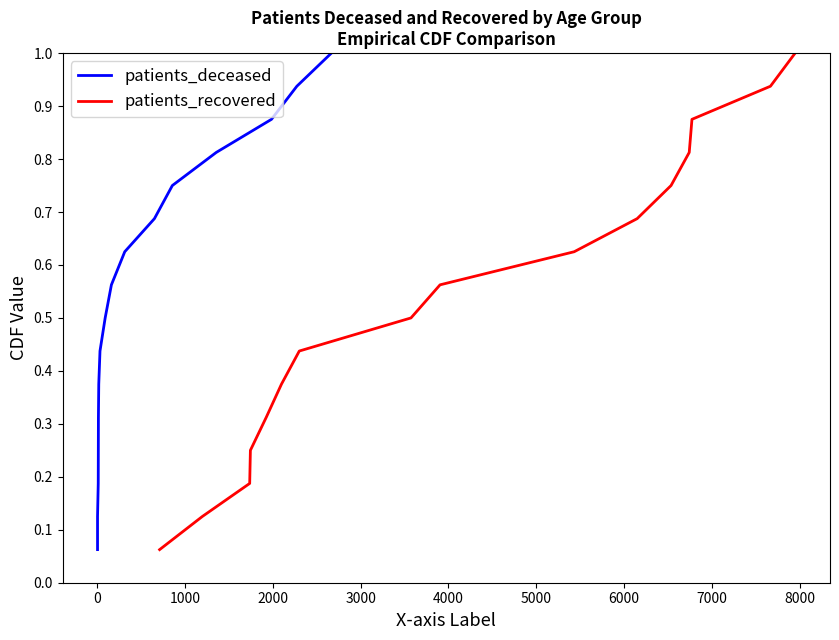

Does the chart display data point markers on the line(s)?

No